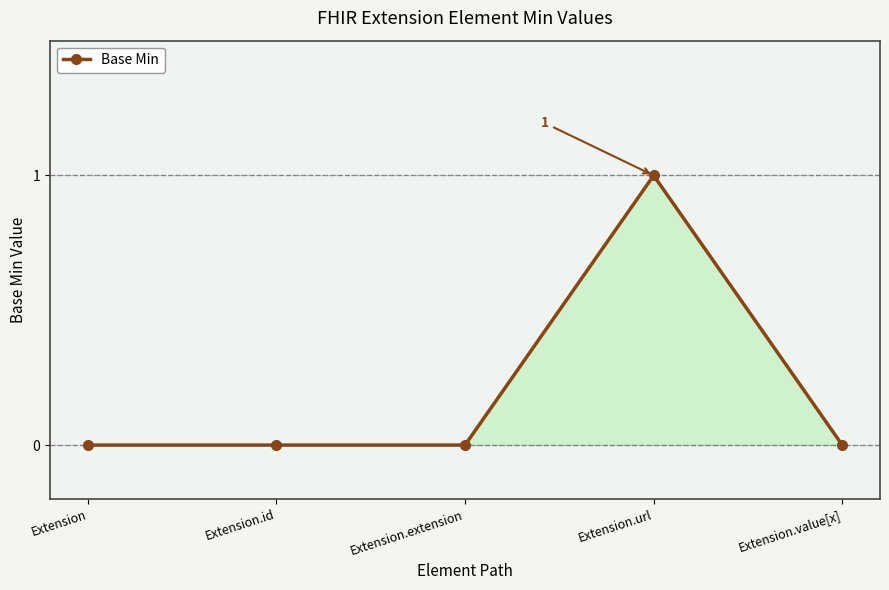

Reading left to right, transcribe all the data shown in this chart.

0	0	0	1	0